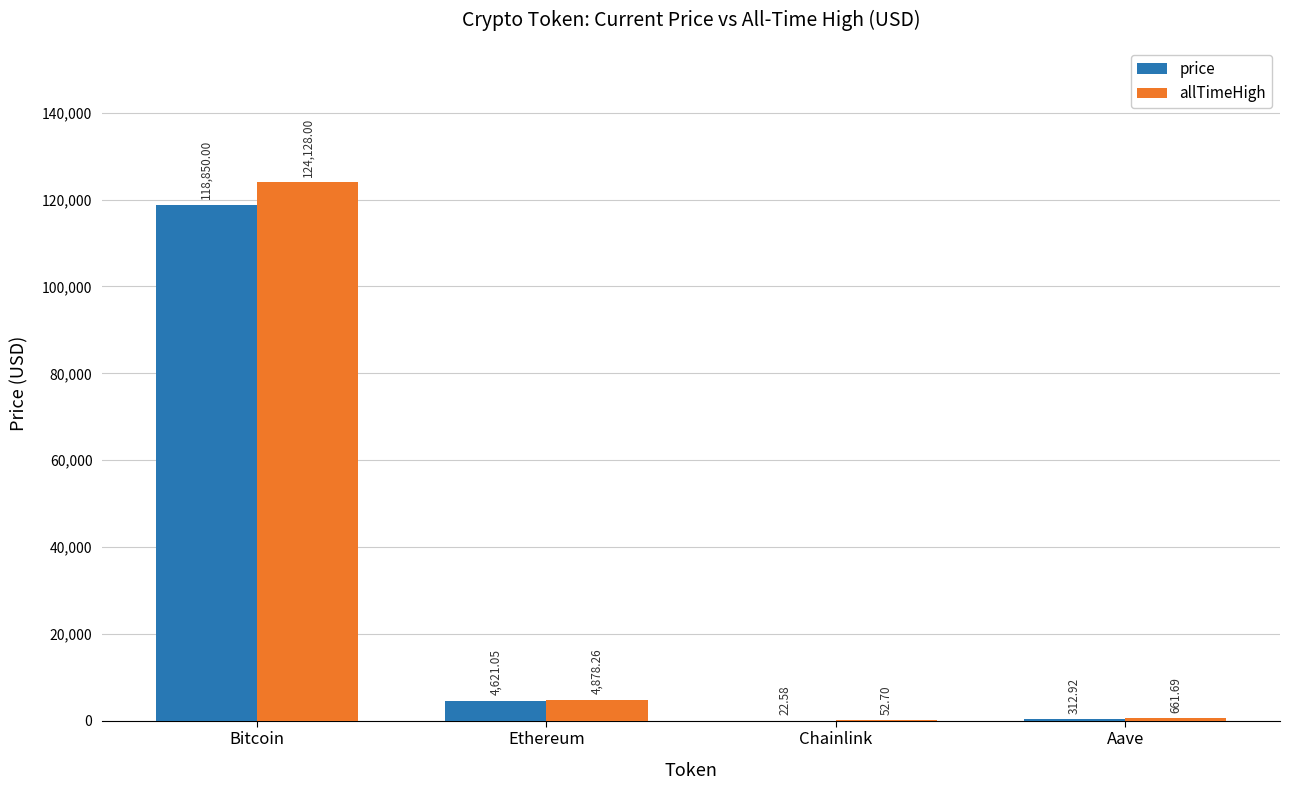

Which series changed the most between Bitcoin and Chainlink?

allTimeHigh